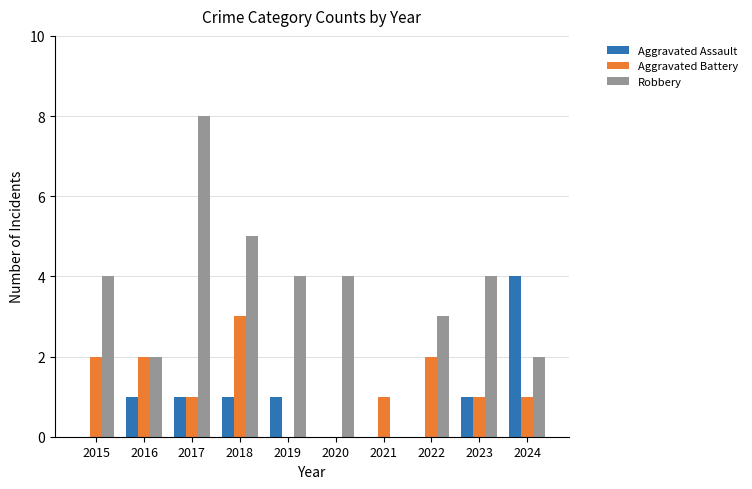

At which category is the sum across all series the highest?

2017